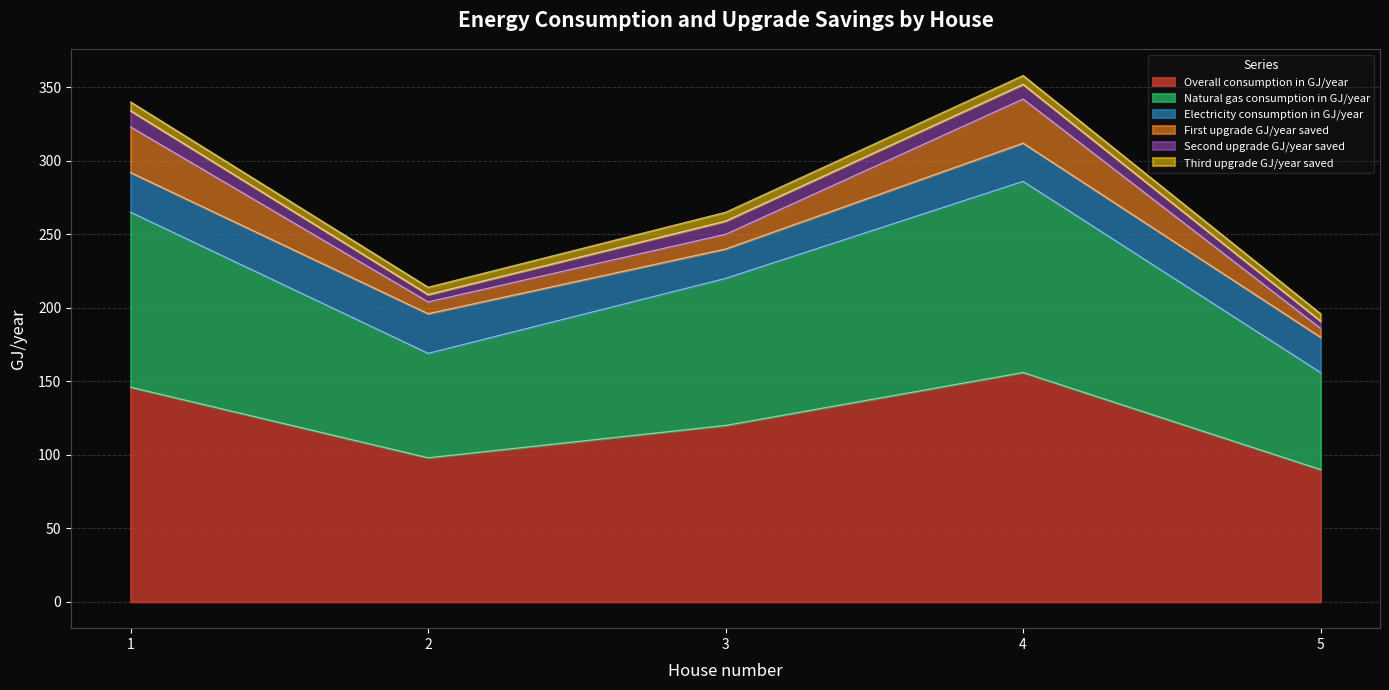

What is the lowest value of the Third upgrade GJ/year saved series?

5